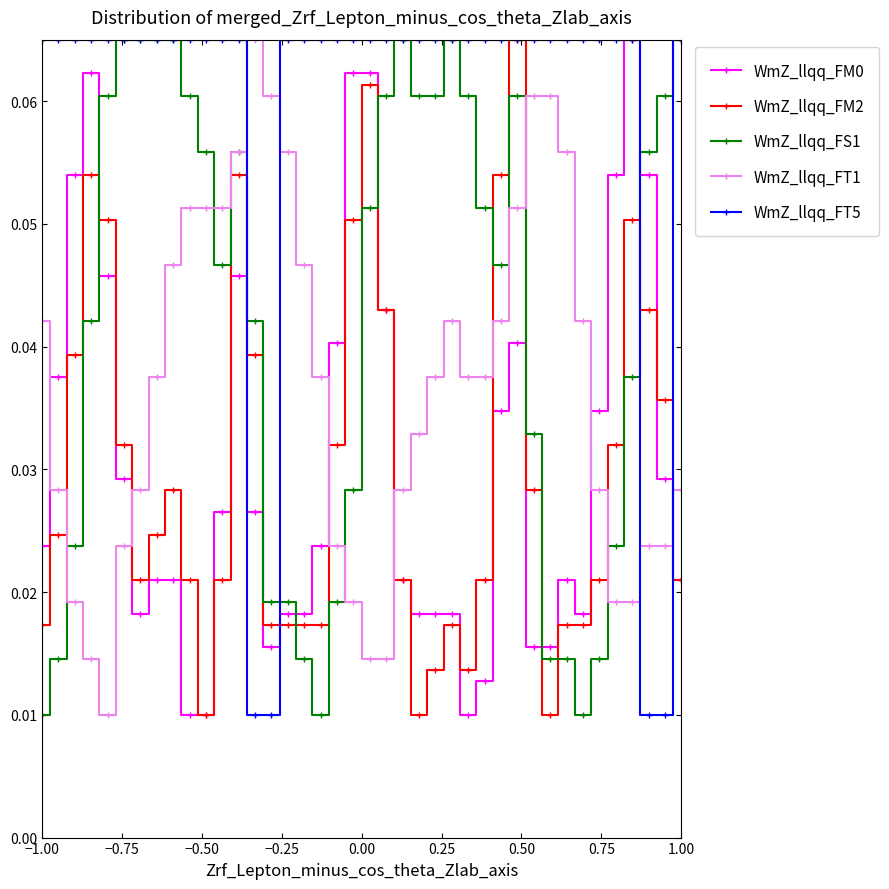

Which series has the largest total across all categories?

WmZ_llqq_FT5